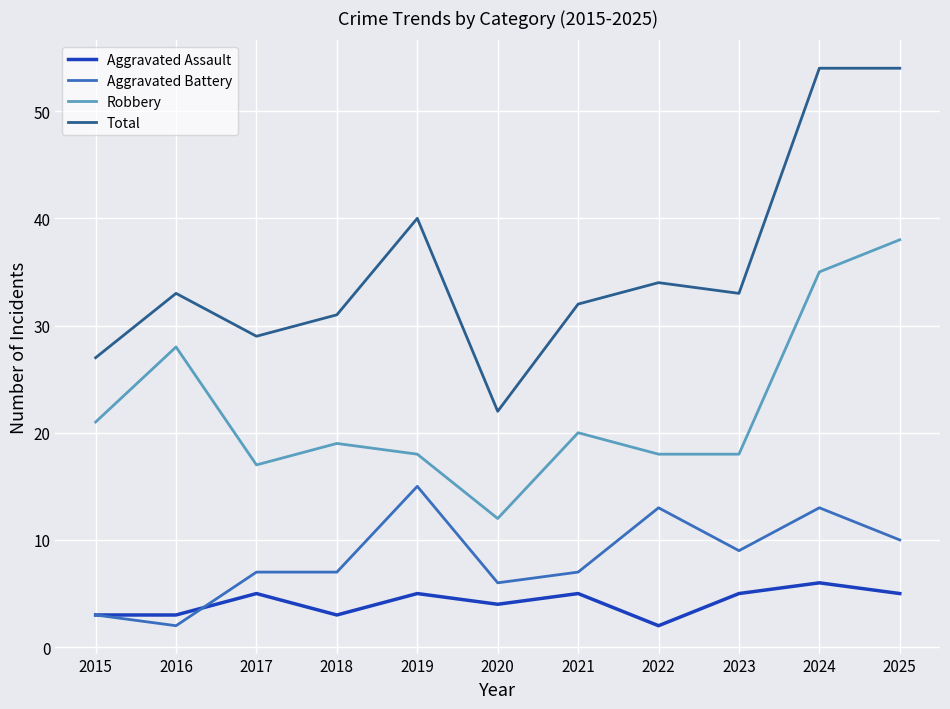

How many lines are shown in the chart?

4